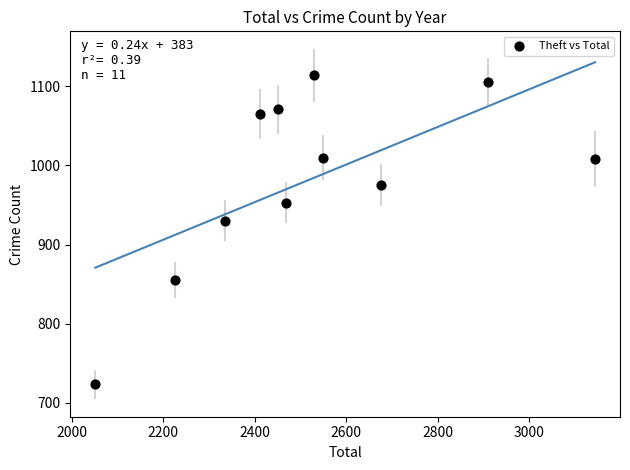

What is the range of X values (max minus min)?

1093